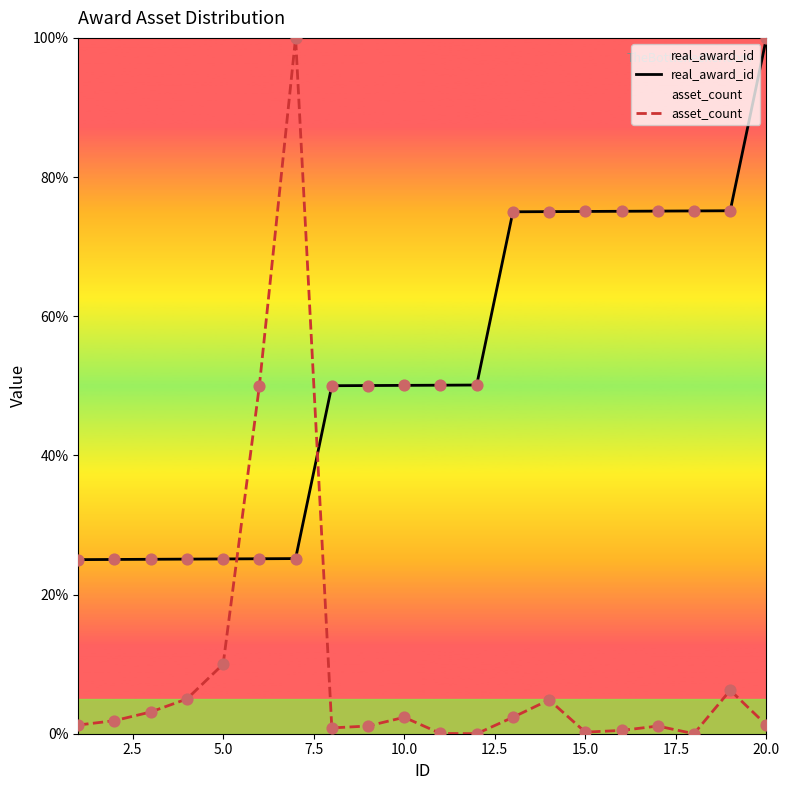

Which series has the widest spread of Y values?

asset_count